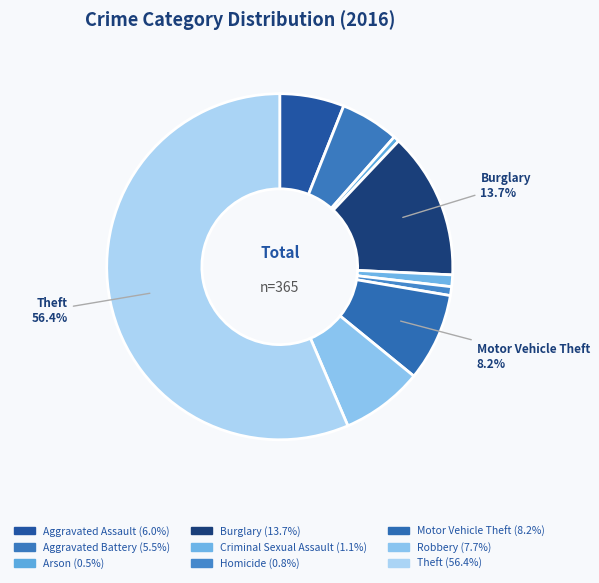

To the nearest percent, what is the average slice percentage?

11%